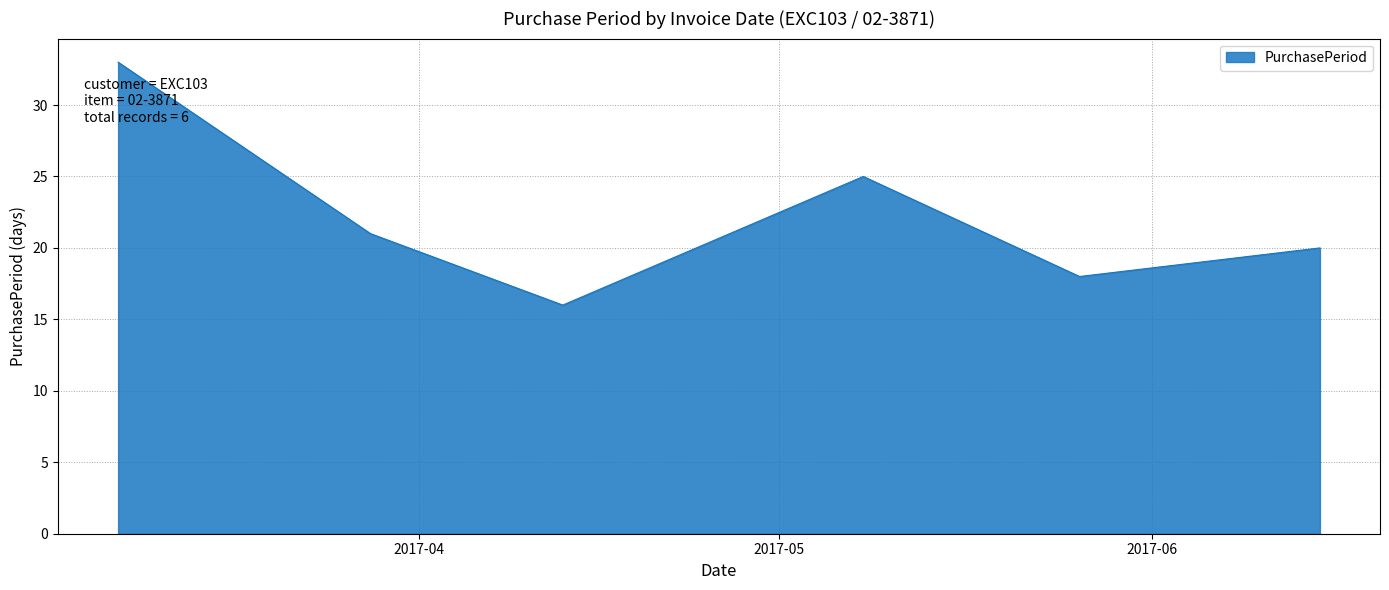

How many values are below 21?

3